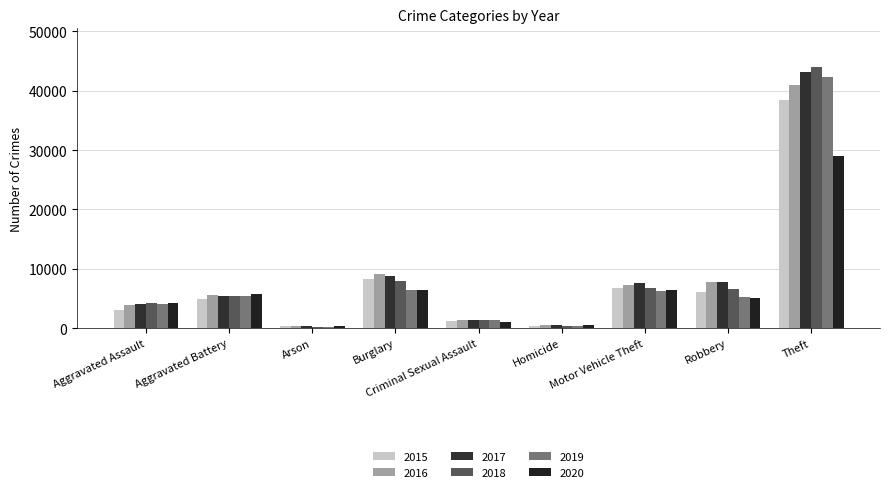

What is the value of the 2016 bar at the 7th from the left?

7341